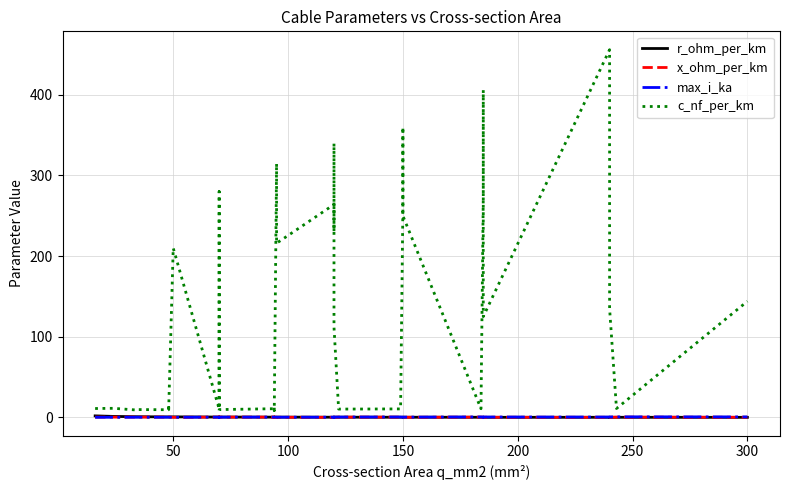

What is the label of the 12th point from the right?

150